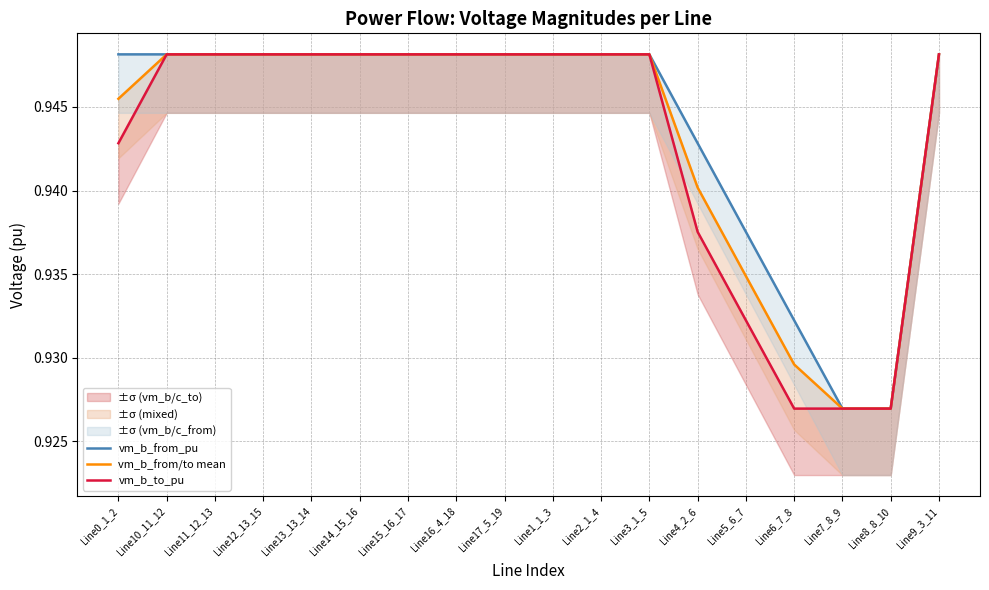

Is it true that vm_b_from/to mean equals 0.9 at Line8_8_10?

True